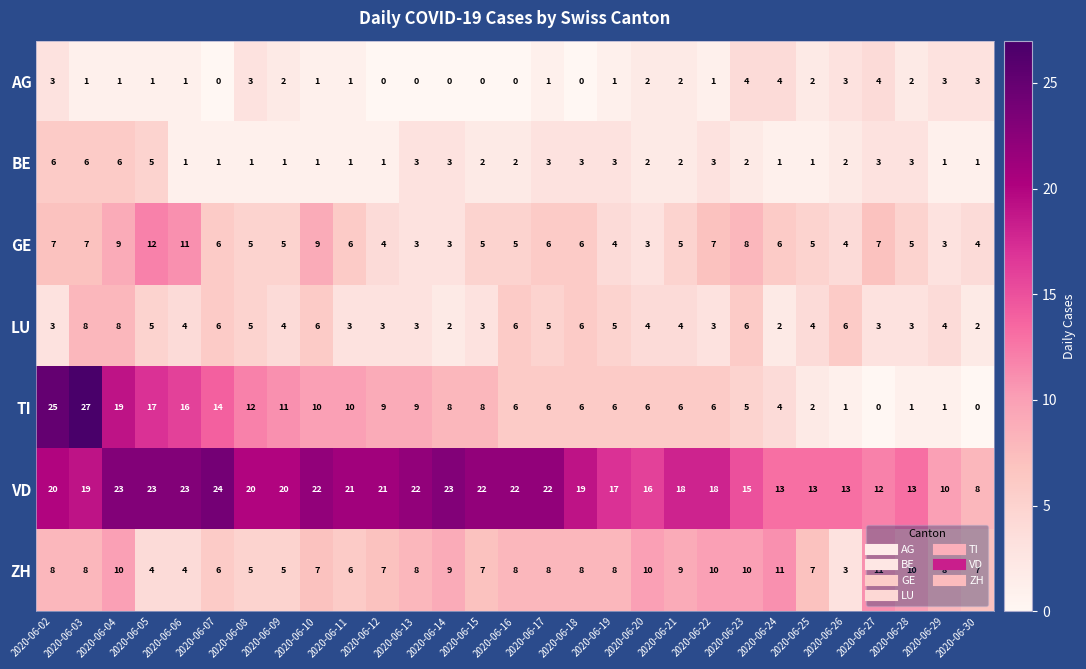

List the series in order of their peak value, highest first.

TI, VD, GE, ZH, LU, BE, AG